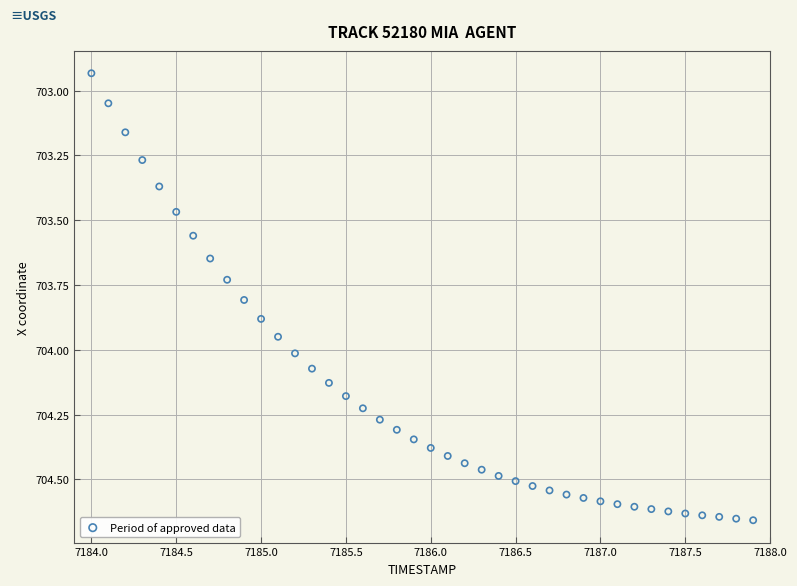

What is the range of X values (max minus min)?

3.9